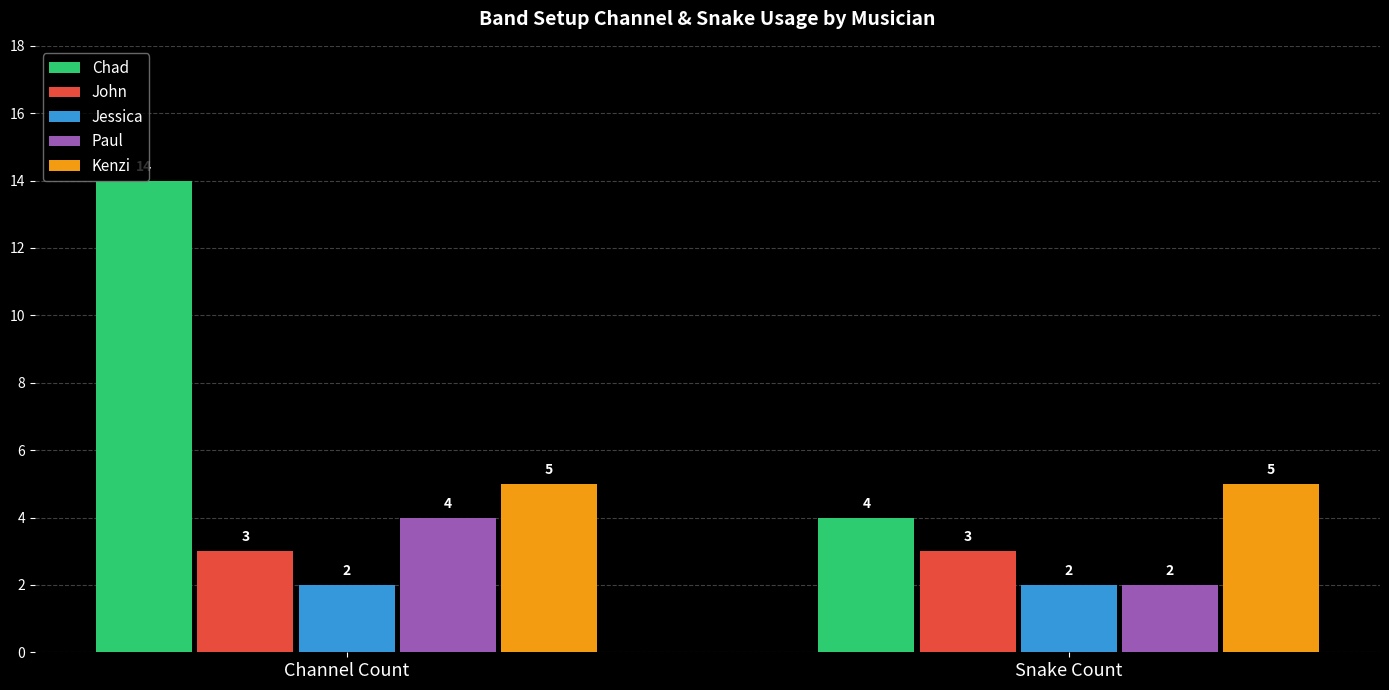

At which category does the chart reach its peak across all series?

Channel Count